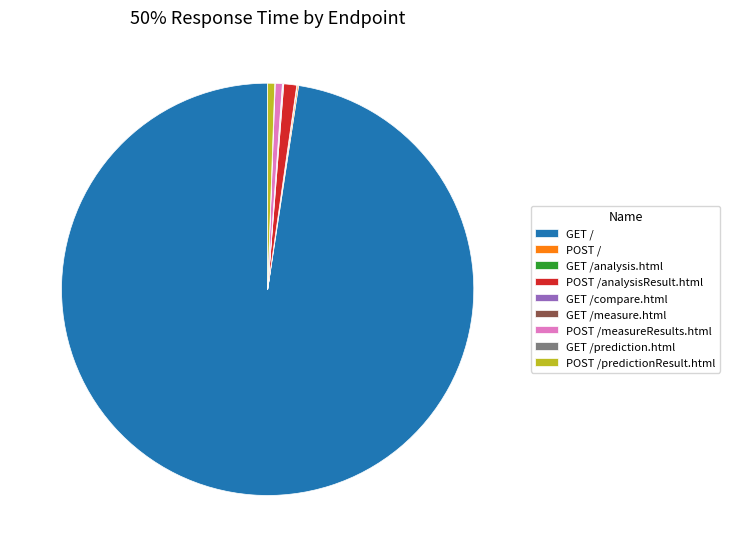

Which slice is the largest?

GET /